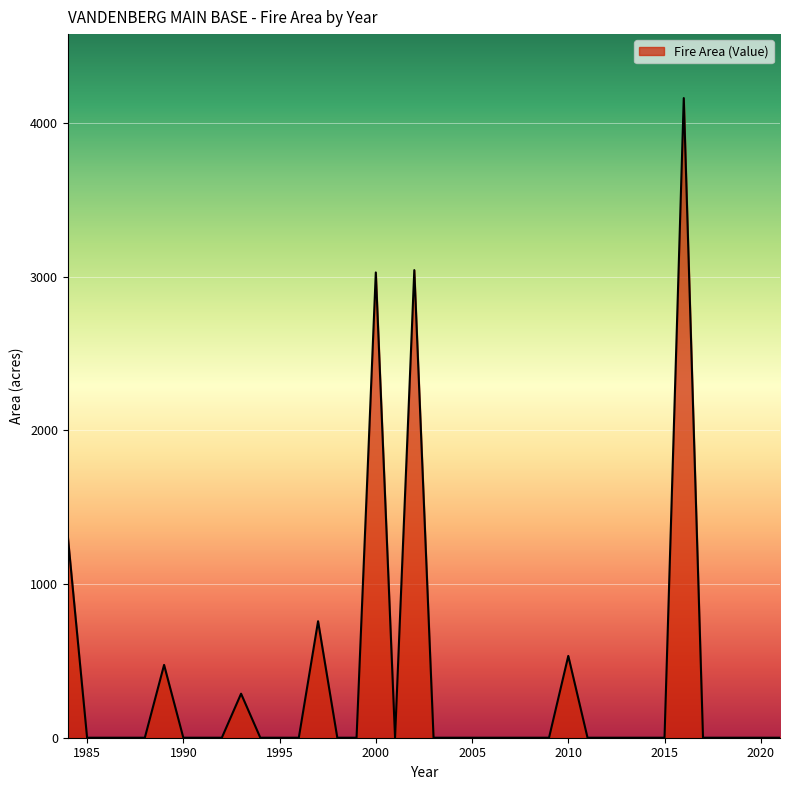

What is the difference between the maximum and minimum values?

4162.3